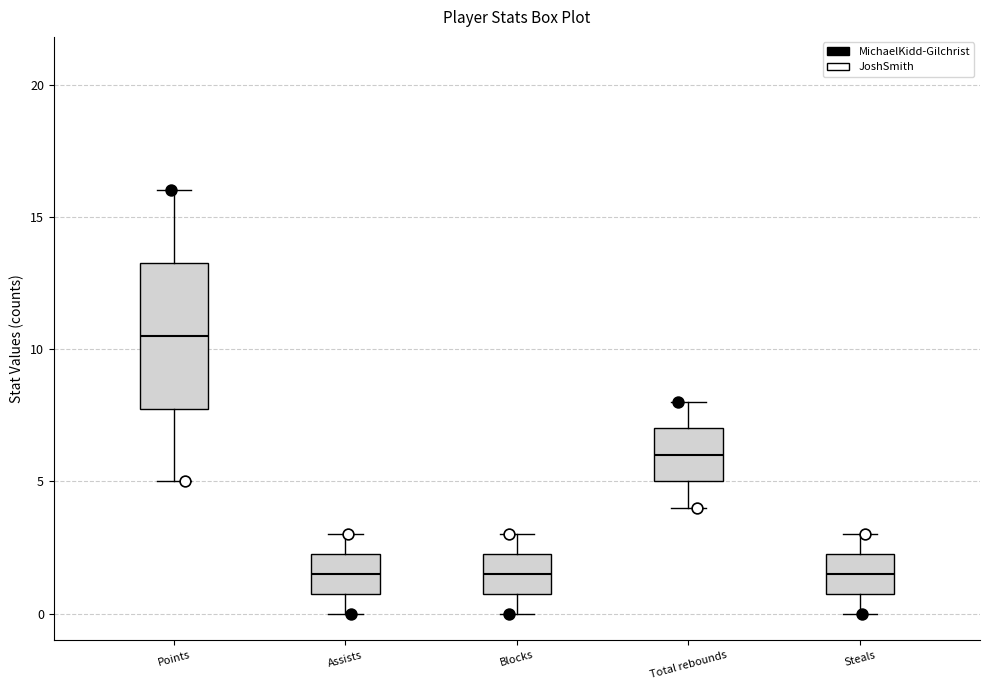

Reading left to right, read every box against the y-axis: the position of its median line, the range the box covers, and the ends of its whiskers. The values are not printed on the chart, so give them approximately, as read against the axis.

Points: median 10.5, box 8.0 to 13.5, whiskers 5.0 to 16.0
Assists: median 1.5, box 1.0 to 2.5, whiskers 0.0 to 3.0
Blocks: median 1.5, box 1.0 to 2.5, whiskers 0.0 to 3.0
Total rebounds: median 6.0, box 5.0 to 7.0, whiskers 4.0 to 8.0
Steals: median 1.5, box 1.0 to 2.5, whiskers 0.0 to 3.0